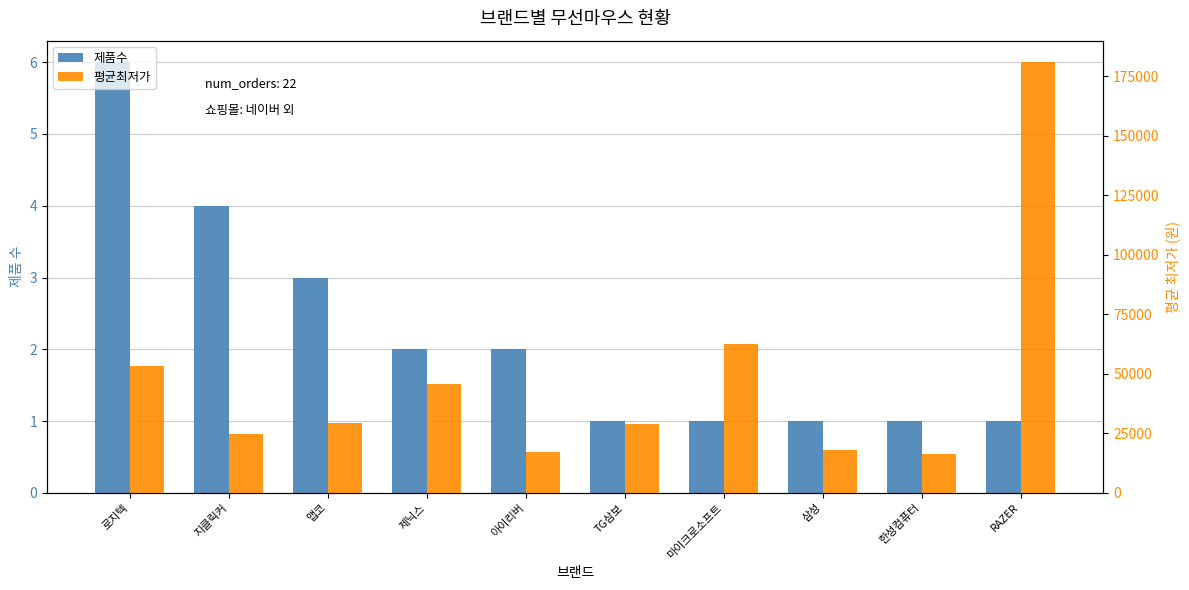

Reading left to right, transcribe all the data shown in this chart.

제품수: 6	4	3	2	2	1	1	1	1	1
평균최저가: 53158	24640	29320	45900	17150	29000	62730	17900	16400	181000